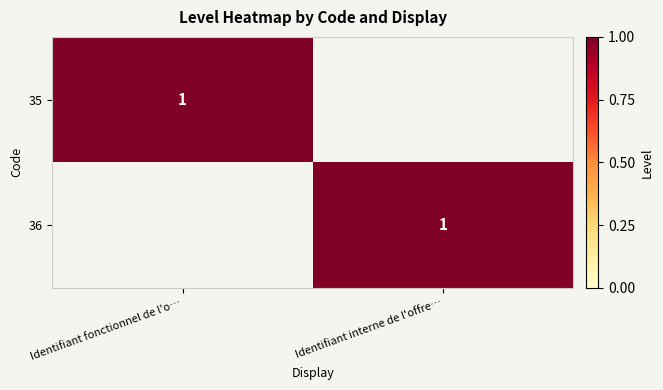

Is it true that 36 equals 1 at Identifiant interne de l'offre…?

True